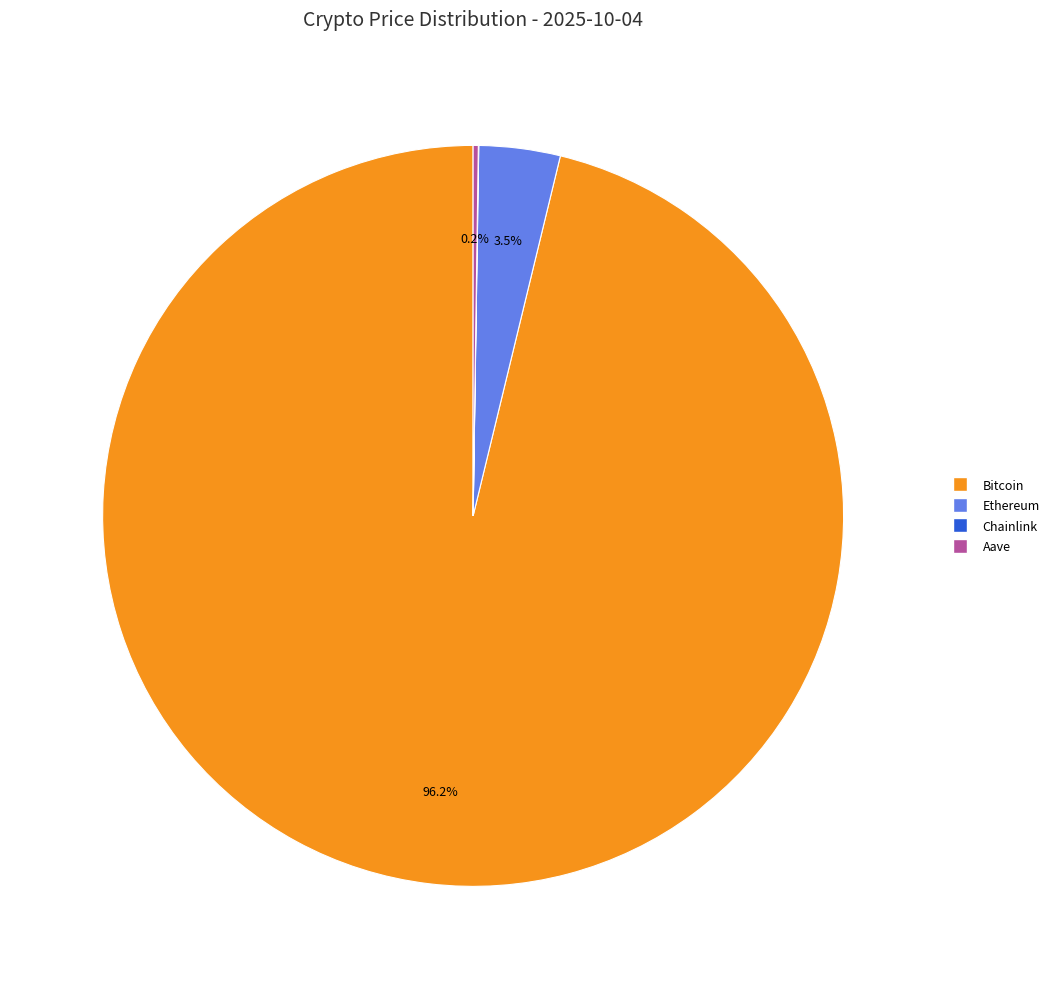

Between Ethereum and Bitcoin, which is larger?

Bitcoin